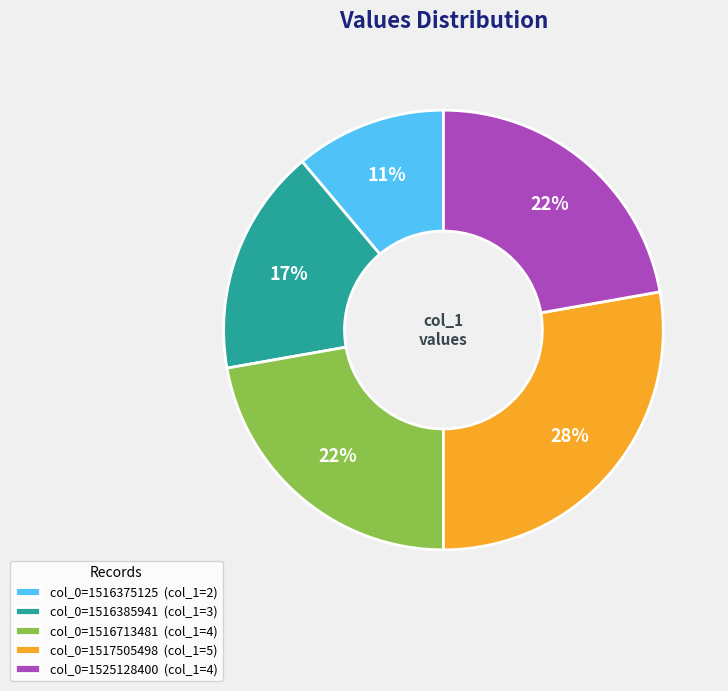

Which has a higher value, col_0=1517505498 (col_1=5) or col_0=1525128400 (col_1=4)?

col_0=1517505498 (col_1=5)